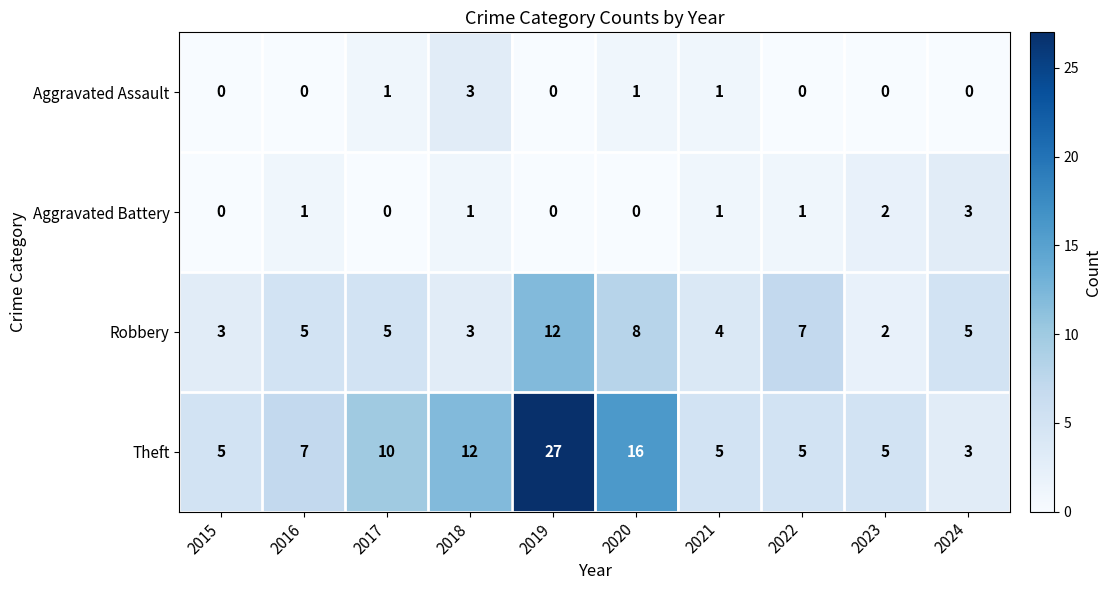

True or false: Theft has a value of 3 at 2024.

True